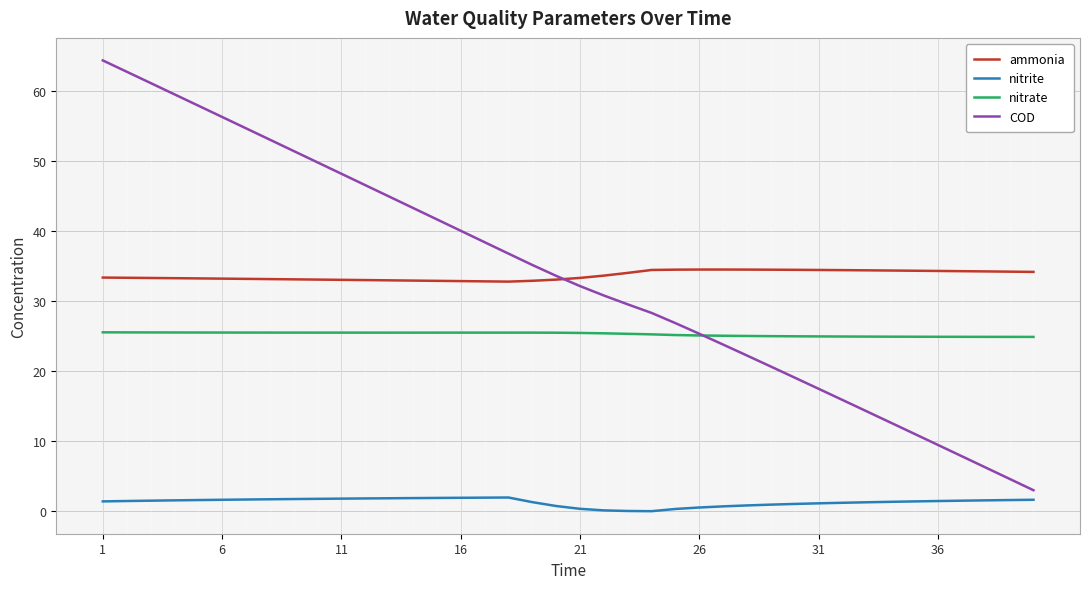

What is the maximum value shown in the chart?

64.3